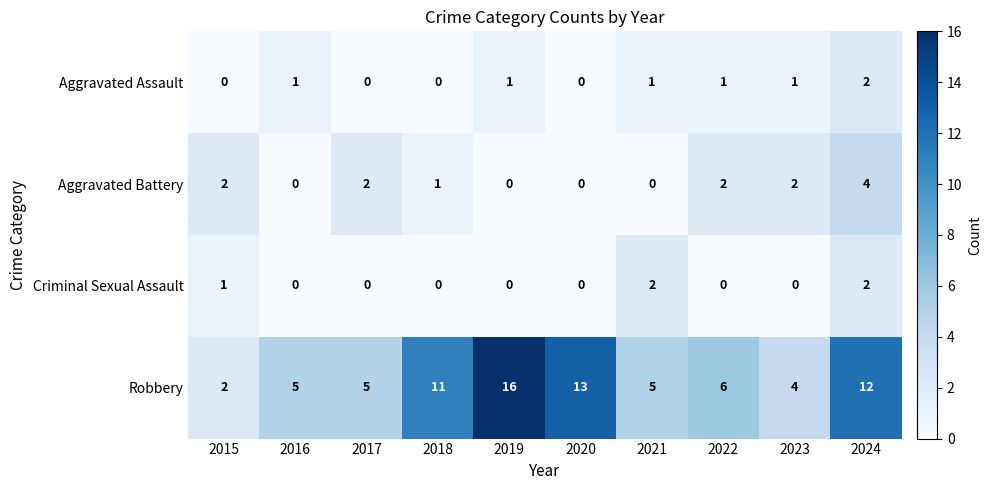

Which category has the highest value across all series?

2019